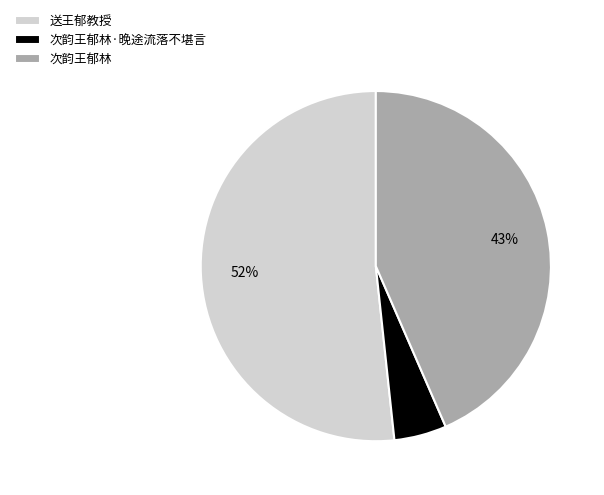

Is there any slice that represents more than half of the pie?

Yes